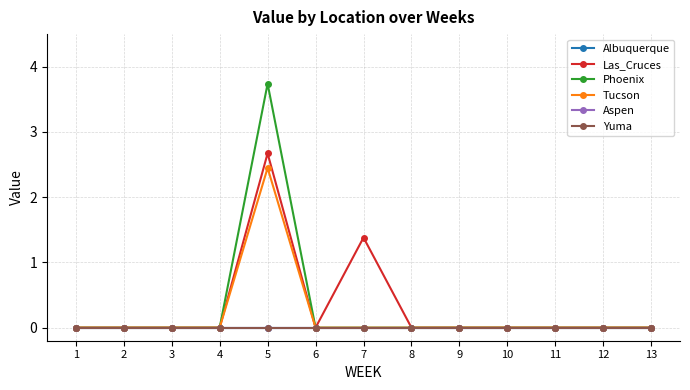

How many lines are shown in the chart?

6